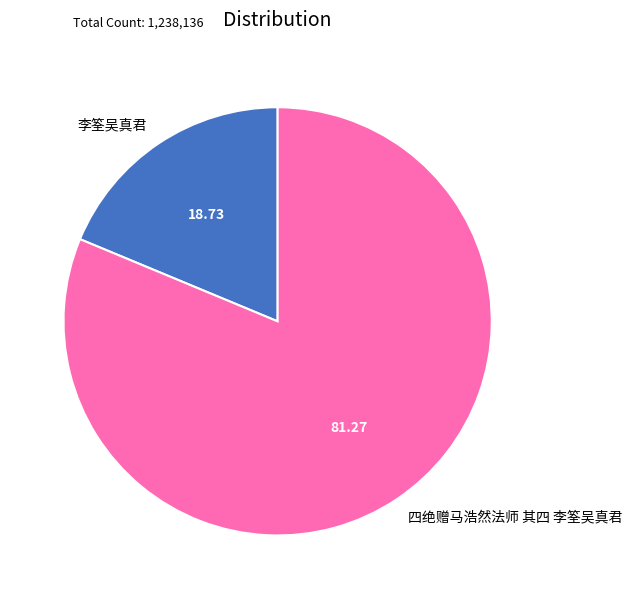

How many segments does this pie chart have?

2